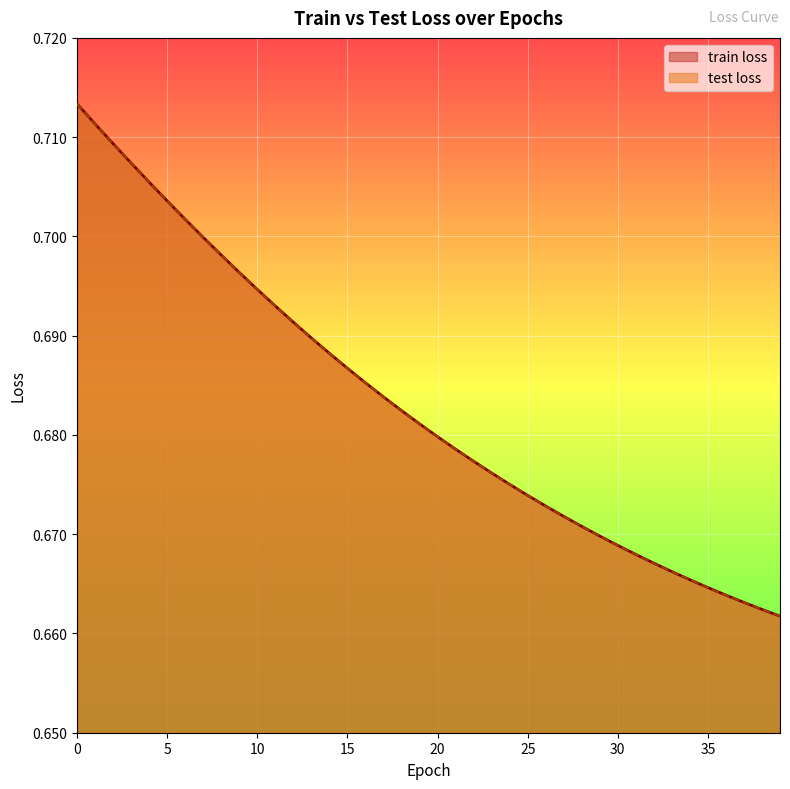

Is the value of test loss at 25 greater than the value of train loss at 8?

No